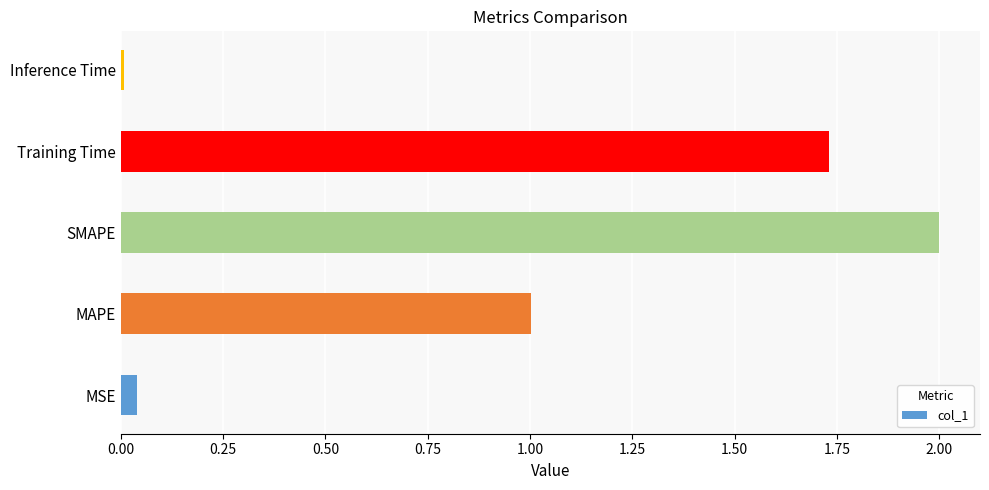

What is the maximum value shown in the chart?

2.0